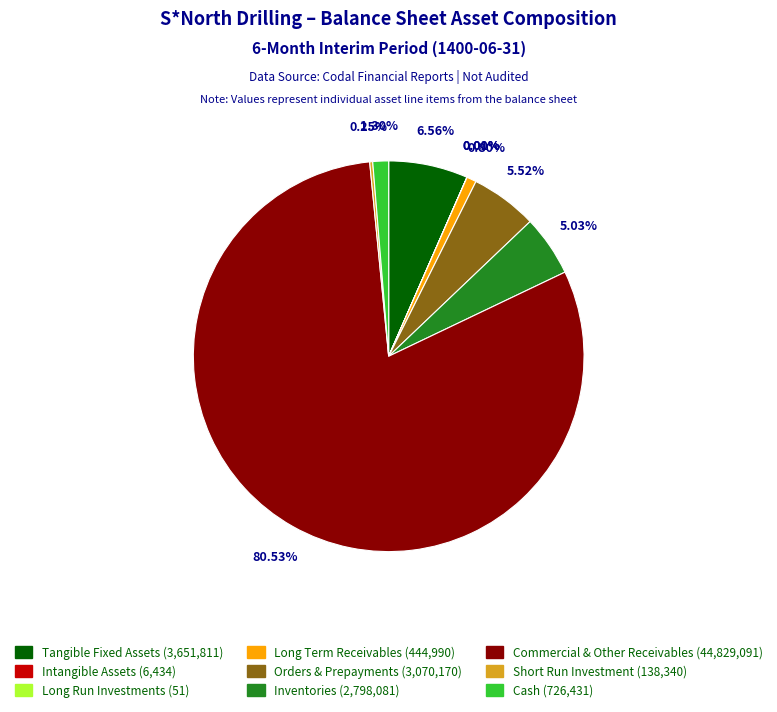

Which category accounts for the majority?

Commercial & Other Receivables (44,829,091)